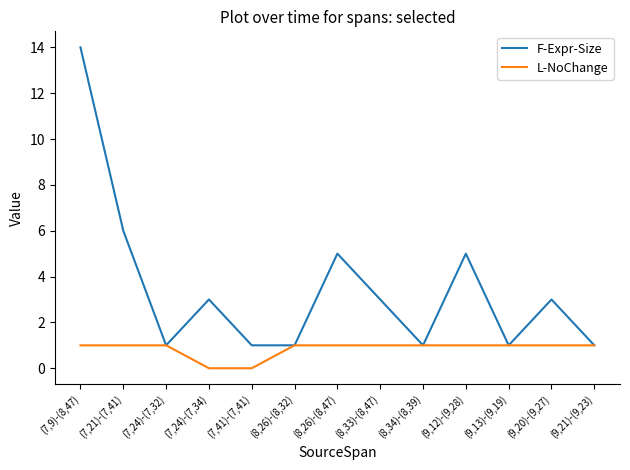

The F-Expr-Size series shows 1 at (7,41)-(7,41). True or false?

True